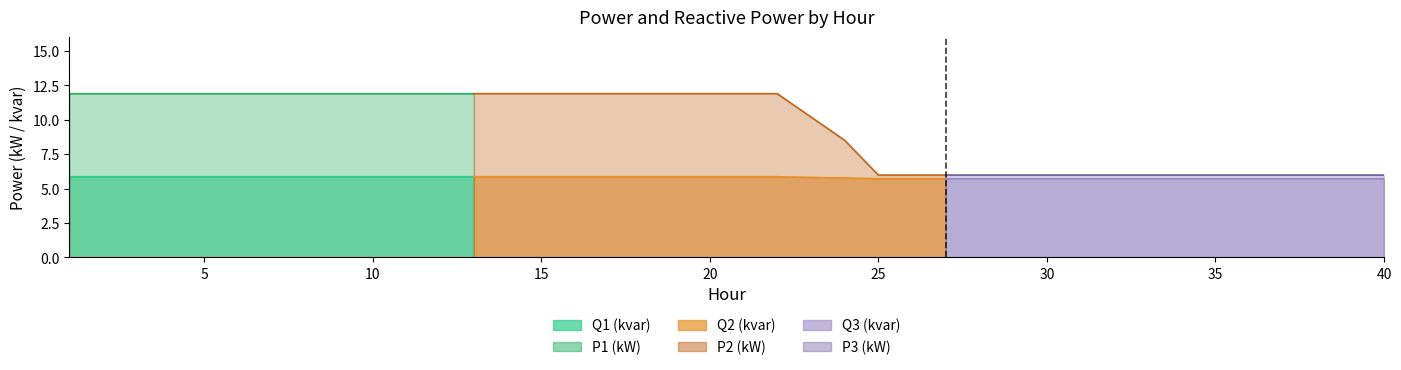

How many lines are shown in the chart?

6